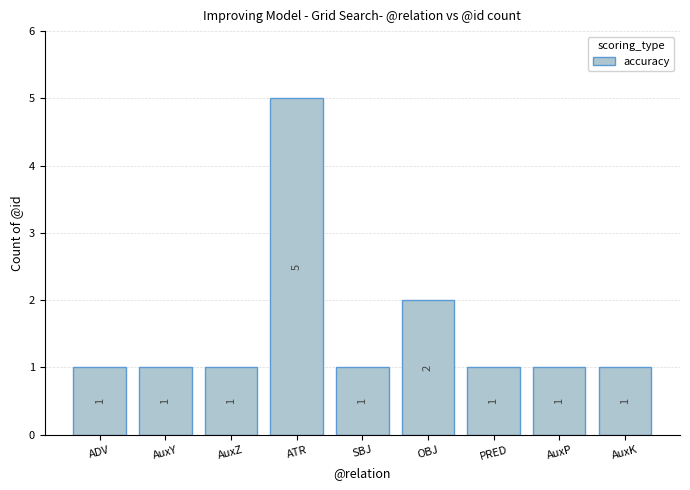

At which category does the chart reach its peak across all series?

ATR